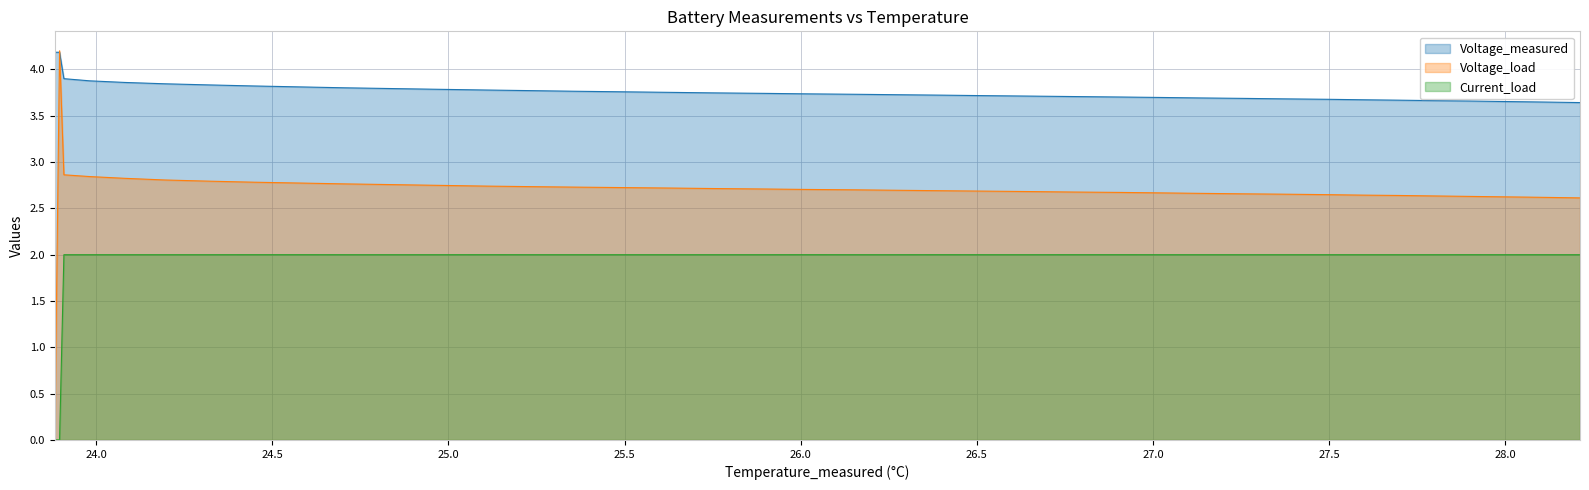

What is the difference between the highest and lowest values at 27.699316061154853?

1.7